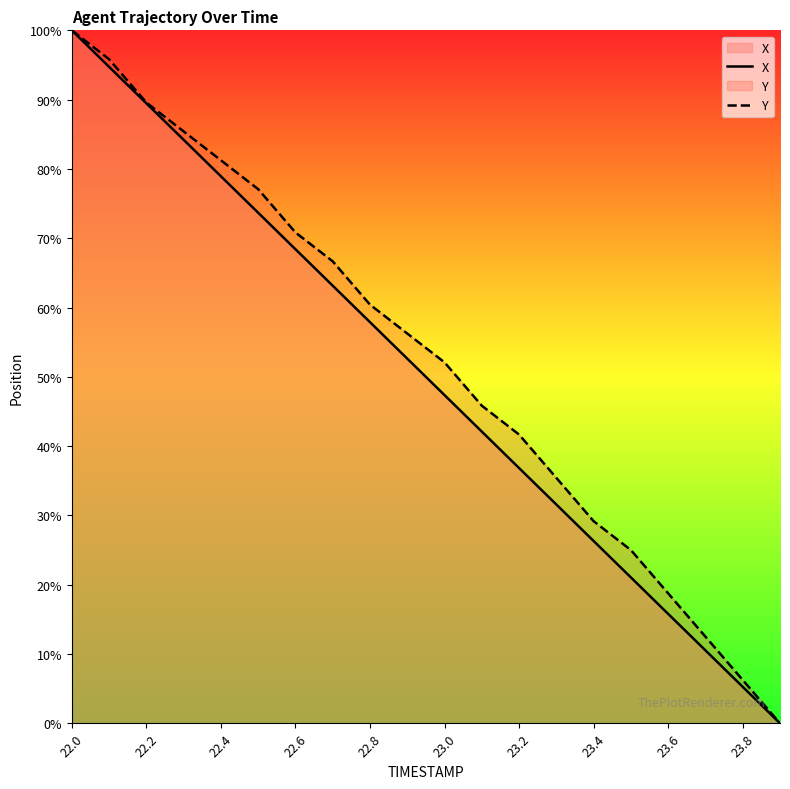

What position from the right is 11?

9